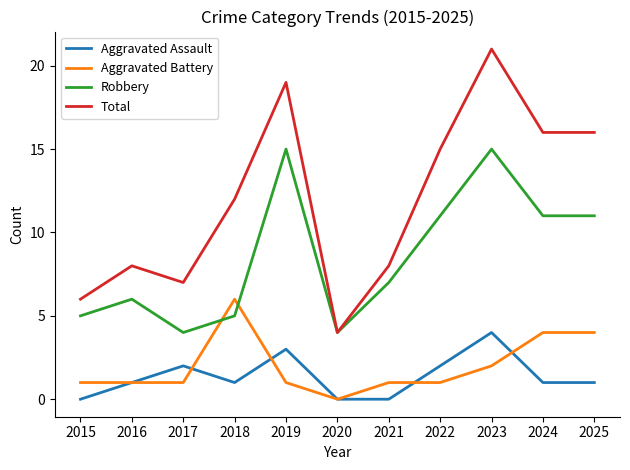

What is the greatest value displayed?

21